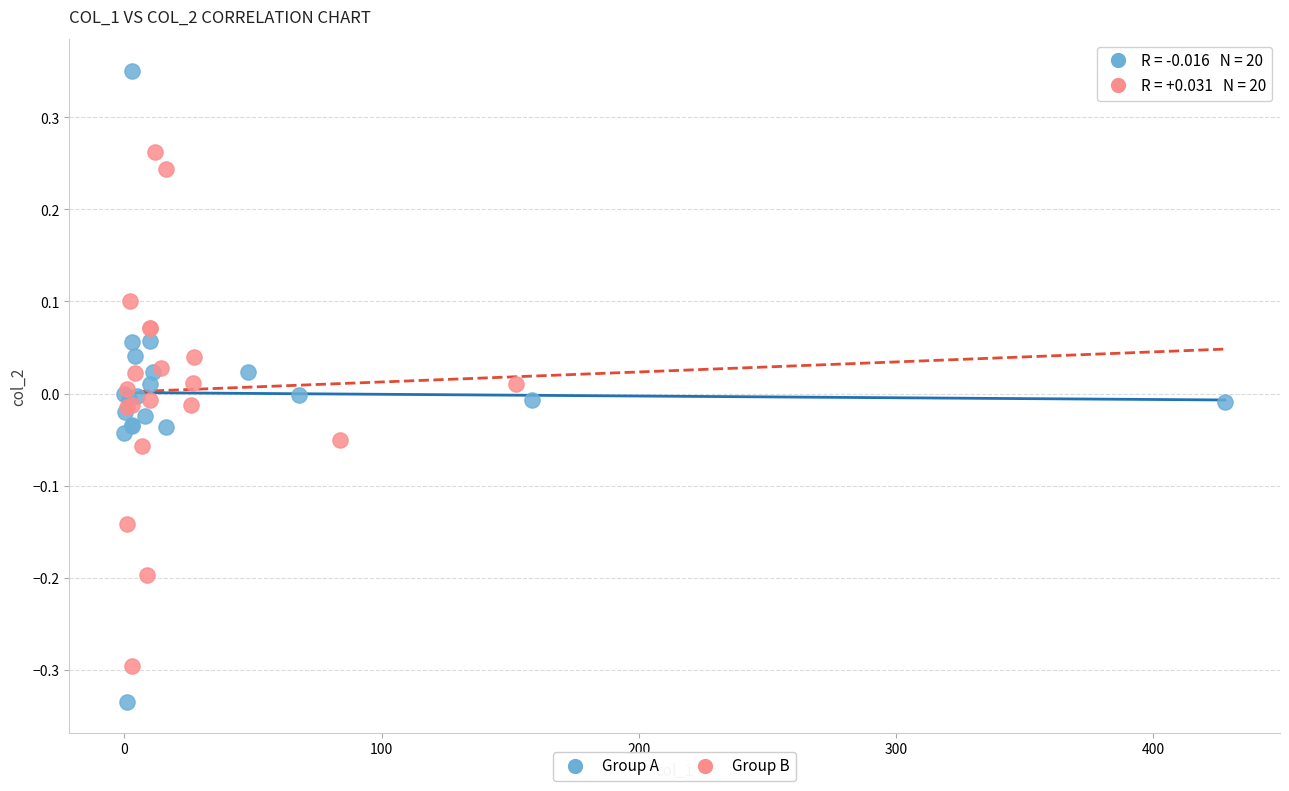

Which series has the widest spread of Y values?

Group A